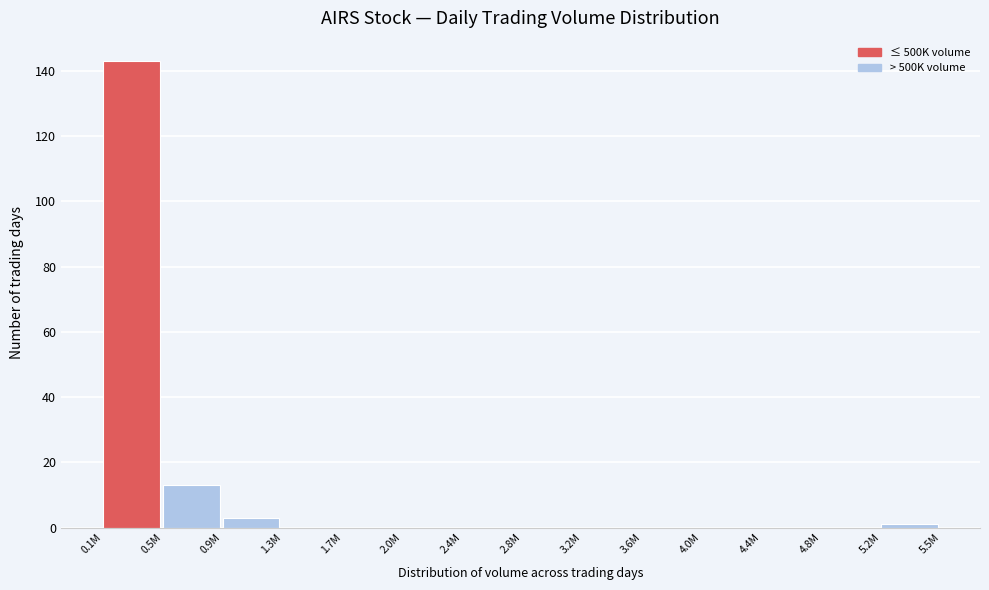

Reading left to right, list all the values displayed in this chart.

0.1M=143	0.5M=13	0.9M=3	1.3M=0	1.7M=0	2.0M=0	2.4M=0	2.8M=0	3.2M=0	3.6M=0	4.0M=0	4.4M=0	4.8M=0	5.2M=1